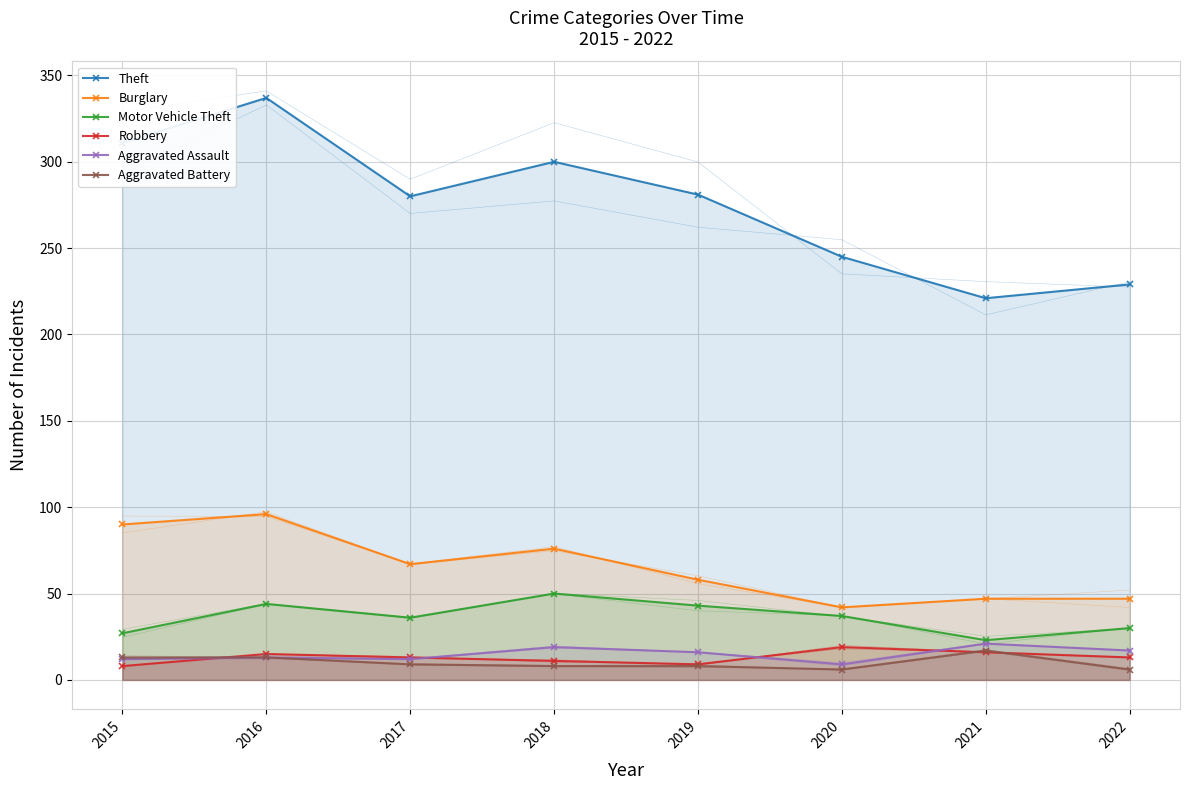

Reading left to right, list all the values displayed in this chart.

Theft: 311	337	280	300	281	245	221	229
Burglary: 90	96	67	76	58	42	47	47
Motor Vehicle Theft: 27	44	36	50	43	37	23	30
Robbery: 8	15	13	11	9	19	16	13
Aggravated Assault: 12	13	12	19	16	9	21	17
Aggravated Battery: 13	13	9	8	8	6	17	6